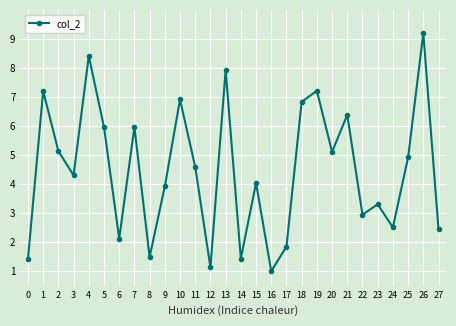

How many interior local peaks (higher than both neighbors) does the data have?

10